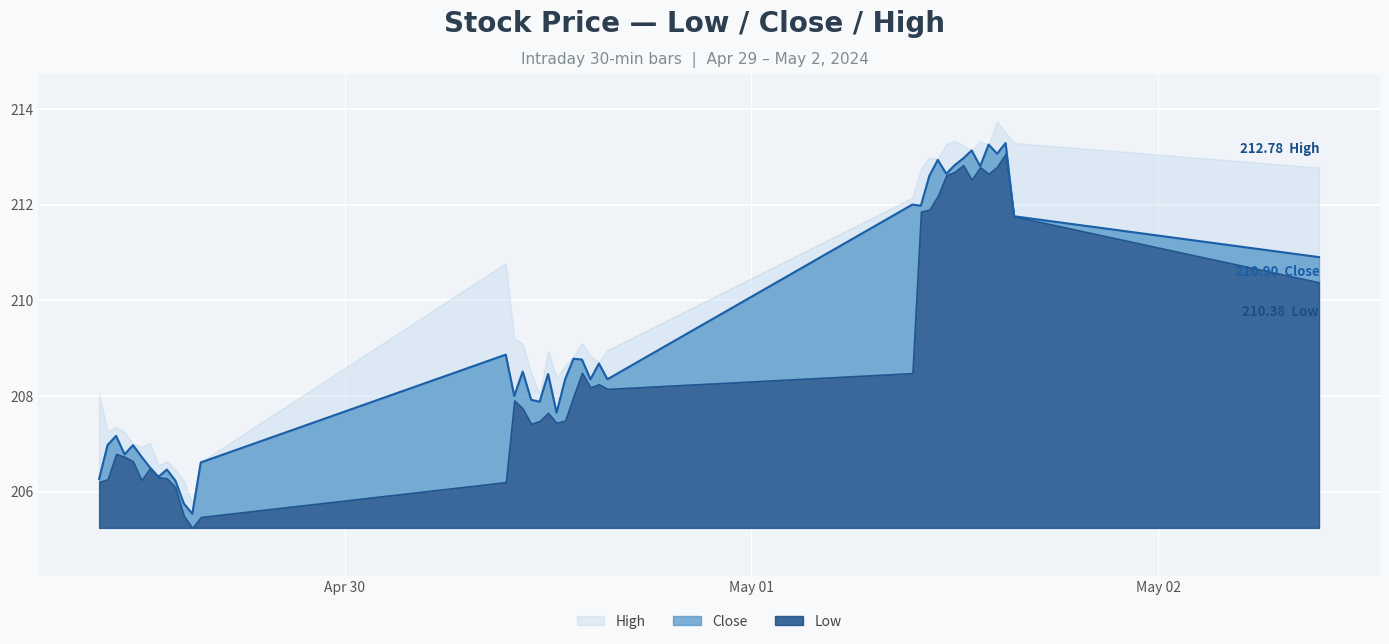

True or false: High and Close cross at least once.

False